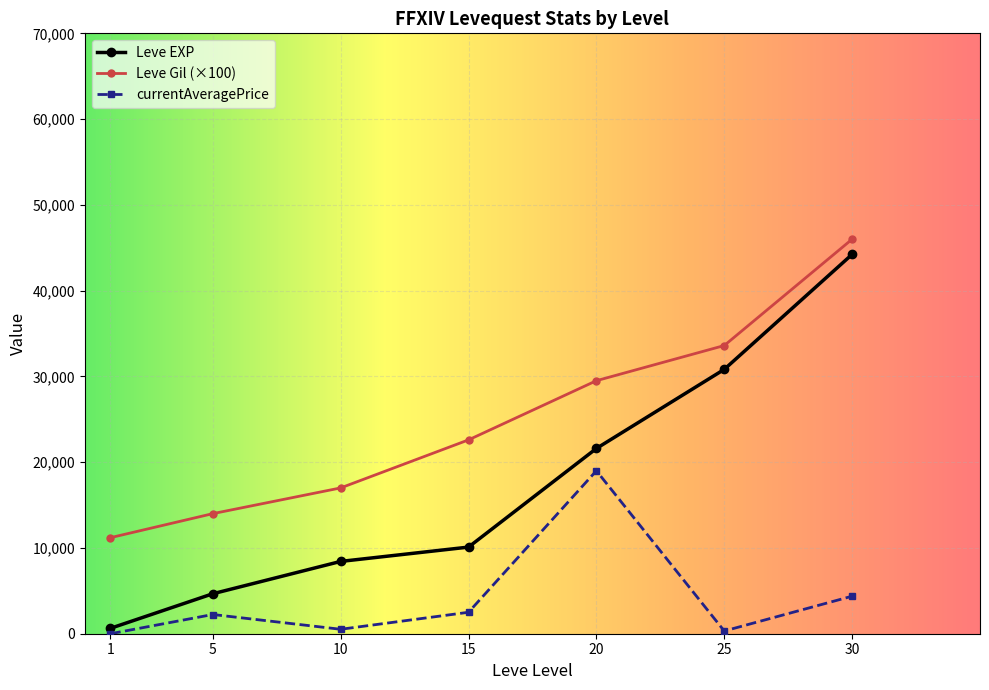

What is the difference between the maximum and second lowest values in the currentAveragePrice series?

18682